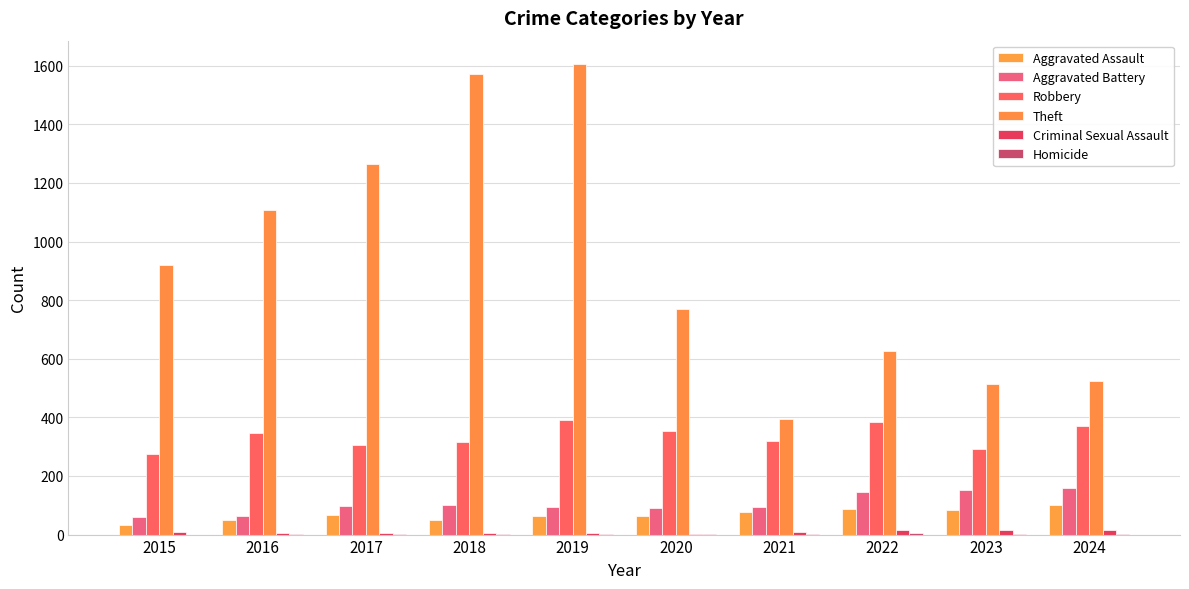

Rank the series by their maximum value, from lowest to highest.

Homicide, Criminal Sexual Assault, Aggravated Assault, Aggravated Battery, Robbery, Theft